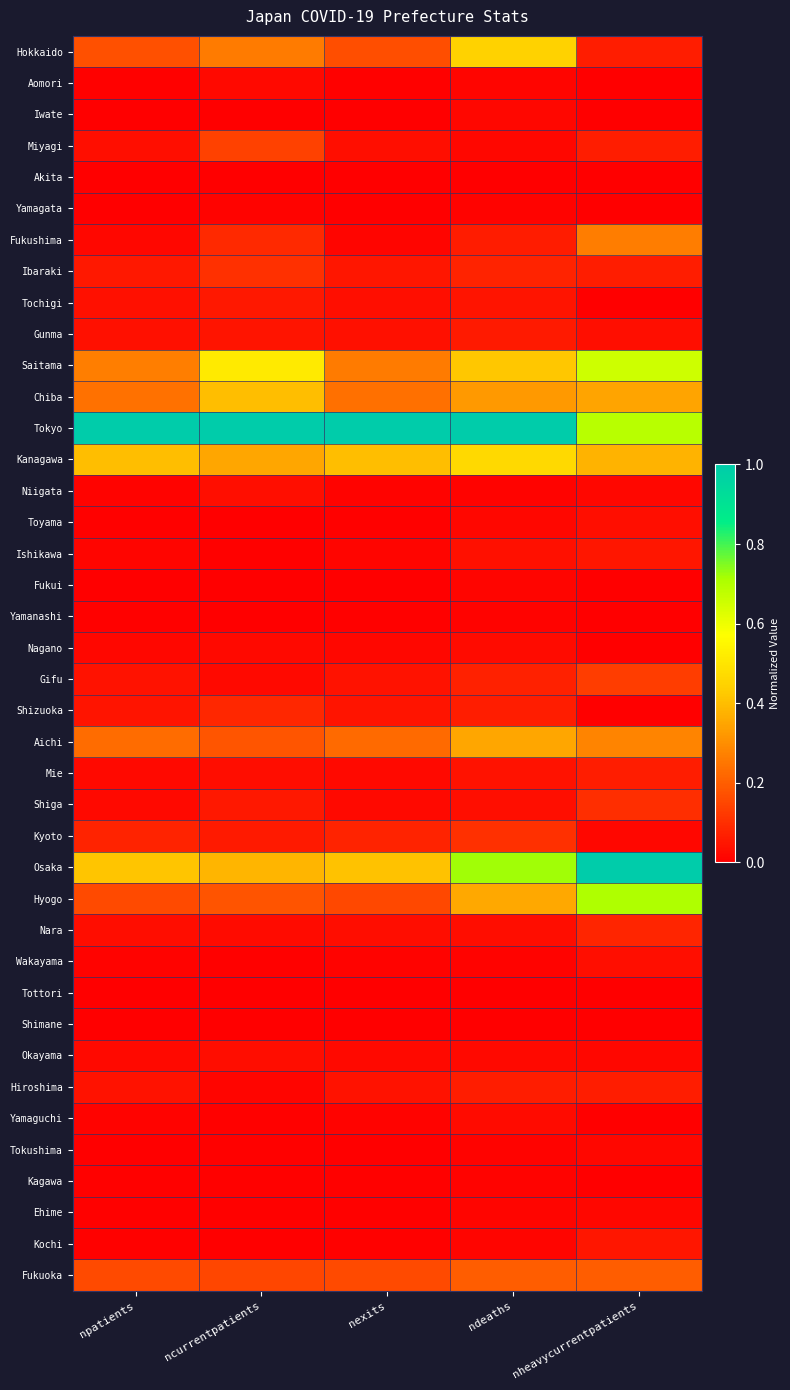

Rank the series by their maximum value, from highest to lowest.

Tokyo, Osaka, Hyogo, Saitama, Kanagawa, Hokkaido, Chiba, Aichi, Fukushima, Fukuoka, Miyagi, Gifu, Ibaraki, Kyoto, Shiga, Shizuoka, Nara, Mie, Hiroshima, Gunma, Tochigi, Ishikawa, Kochi, Niigata, Toyama, Wakayama, Okayama, Yamaguchi, Nagano, Aomori, Iwate, Tokushima, Ehime, Fukui, Yamanashi, Kagawa, Yamagata, Akita, Tottori, Shimane